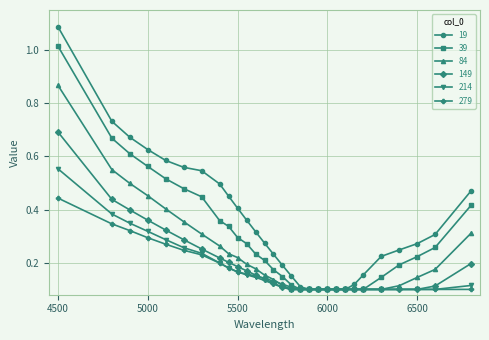

Count the 149 values in the range 0 to 1.

29